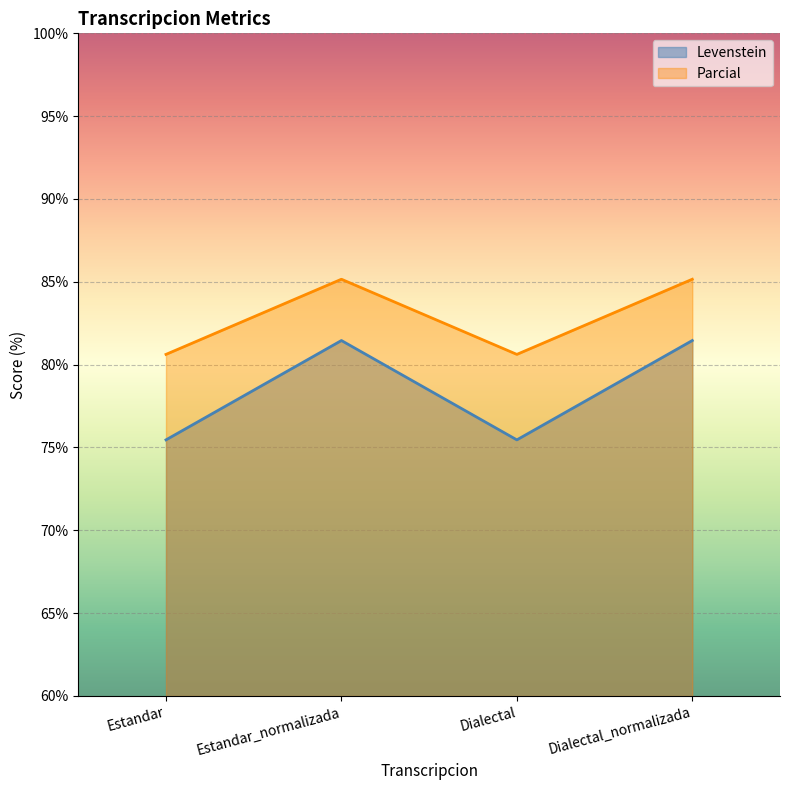

At Dialectal, list the series in order from smallest to largest.

Levenstein, Parcial